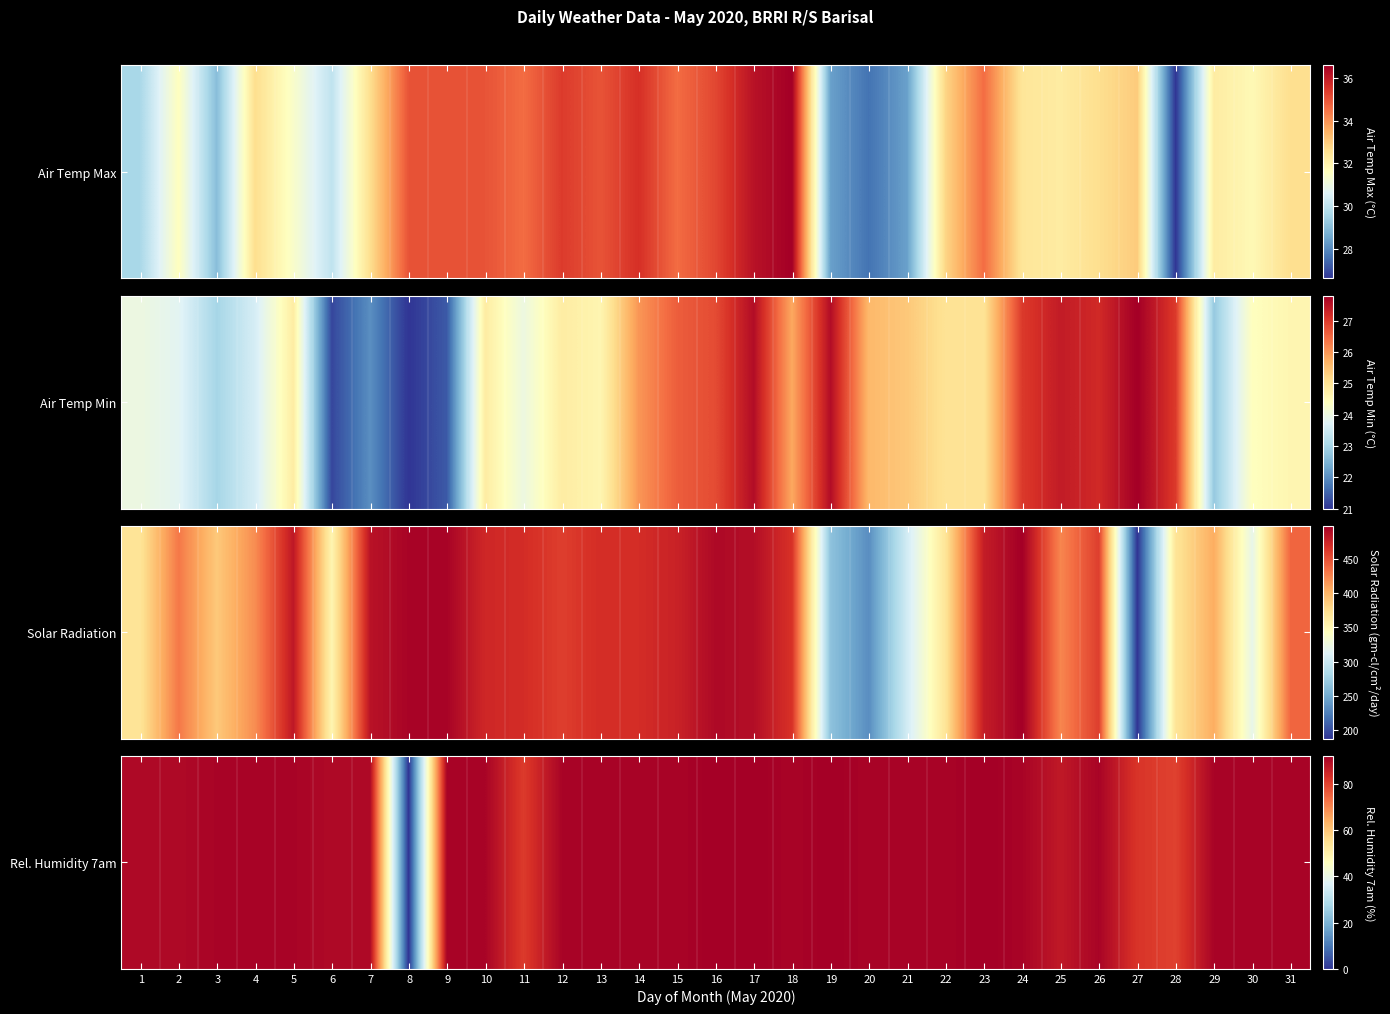

Between 15 and 21, which is larger?

15